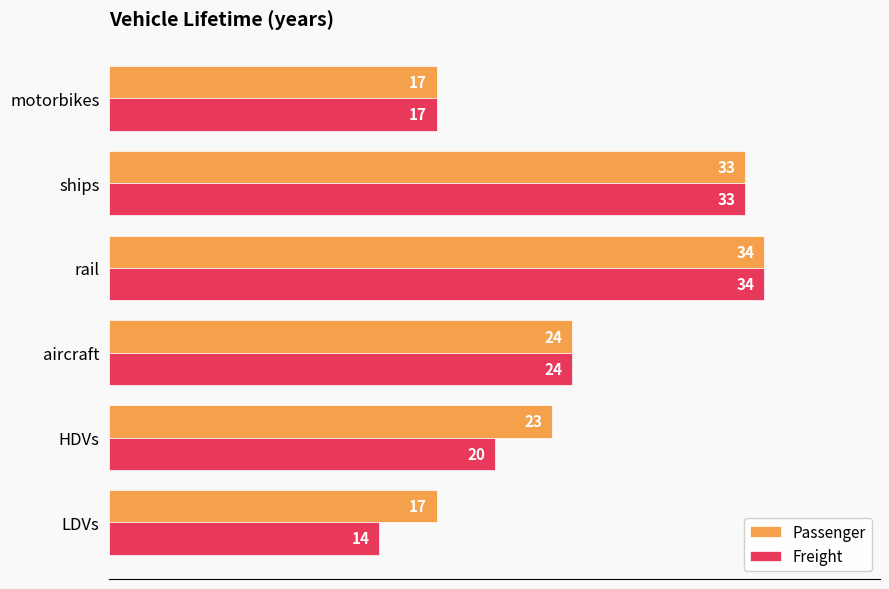

At which label does Passenger reach its peak?

rail